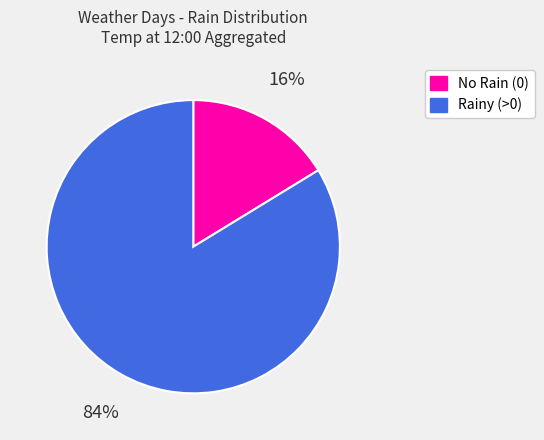

To the nearest percent, what is the average slice percentage?

50%